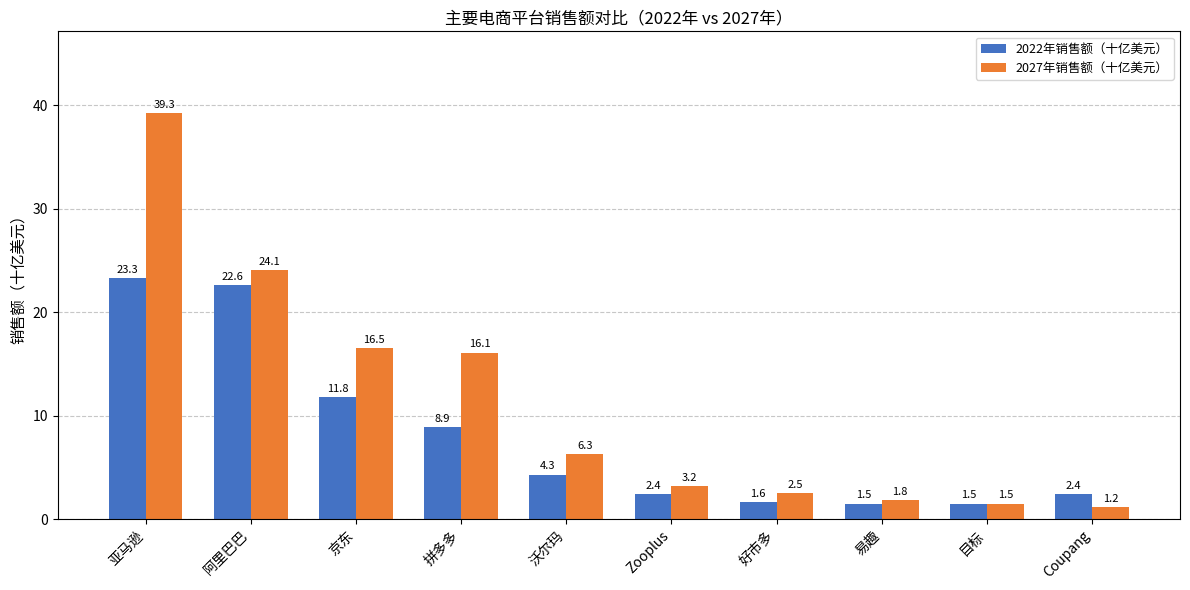

Reading left to right, what are all the values shown in this chart?

2022年销售额（十亿美元）: 亚马逊=23.3	阿里巴巴=22.6	京东=11.8	拼多多=8.9	沃尔玛=4.3	Zooplus=2.4	好市多=1.6	易趣=1.5	目标=1.5	Coupang=2.4
2027年销售额（十亿美元）: 亚马逊=39.3	阿里巴巴=24.1	京东=16.5	拼多多=16.1	沃尔玛=6.3	Zooplus=3.2	好市多=2.5	易趣=1.8	目标=1.5	Coupang=1.2